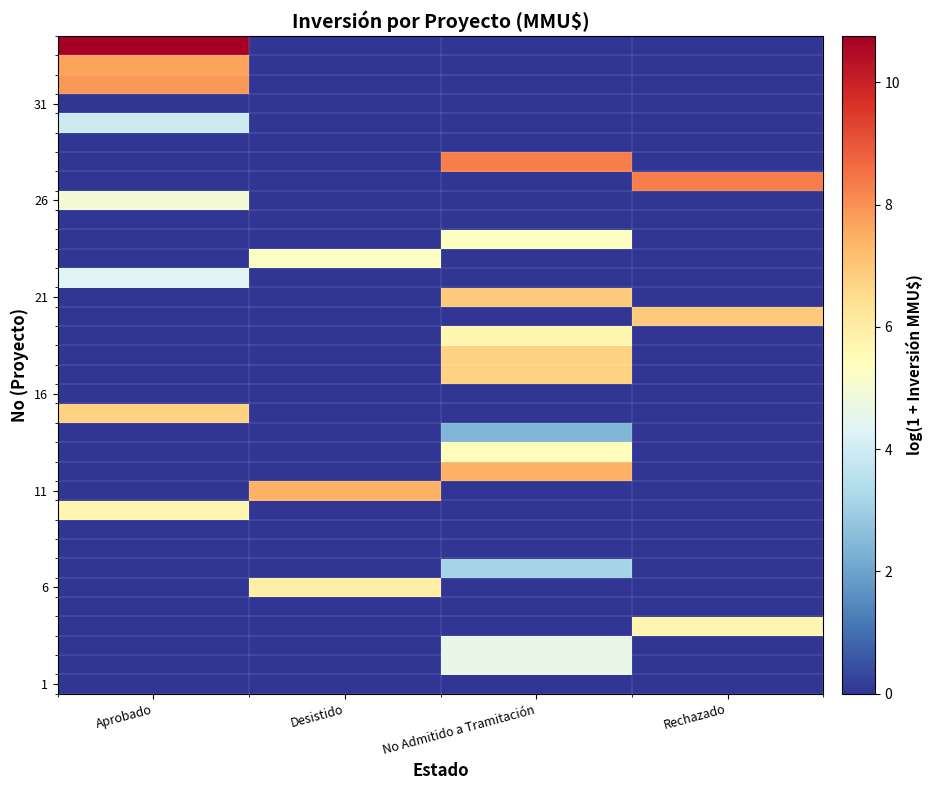

At which category is the sum across all series the highest?

No Admitido a Tramitación